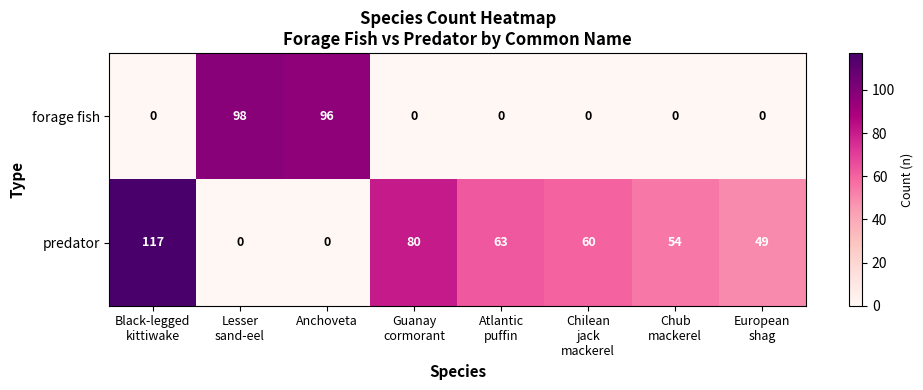

Which series has the largest total across all categories?

predator